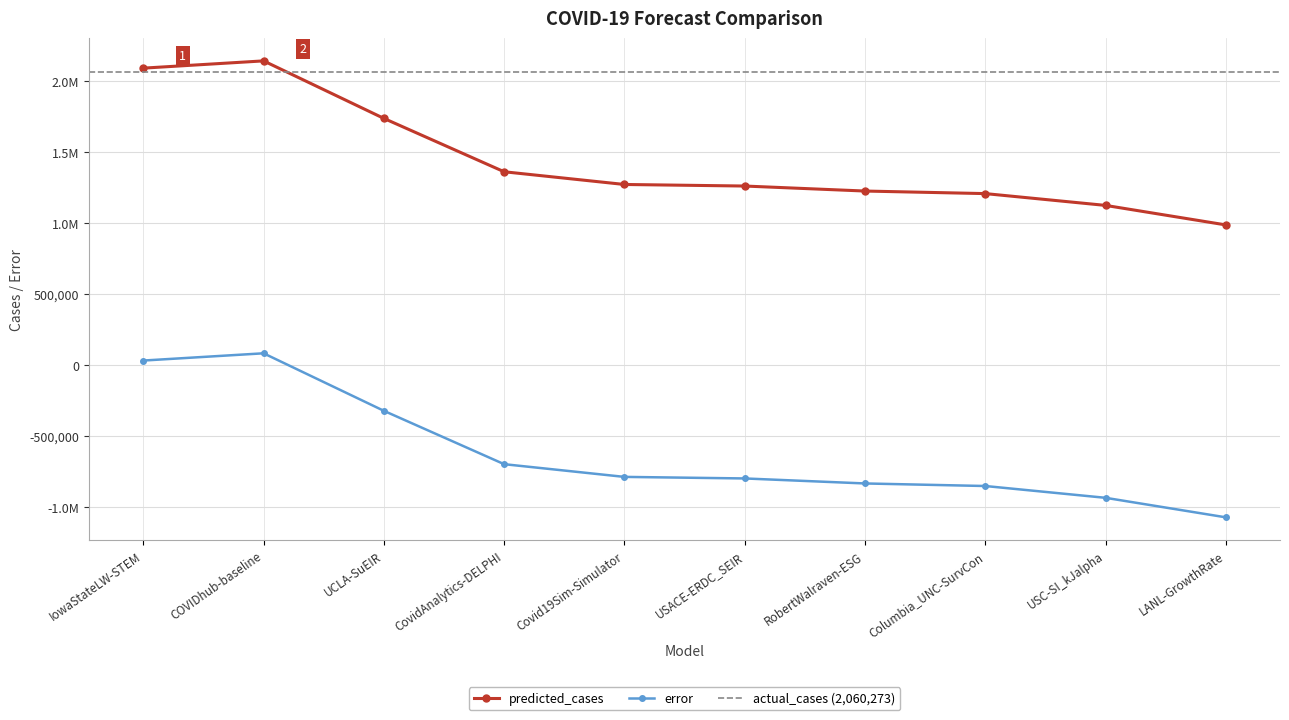

True or false: predicted_cases and error intersect in this chart.

False